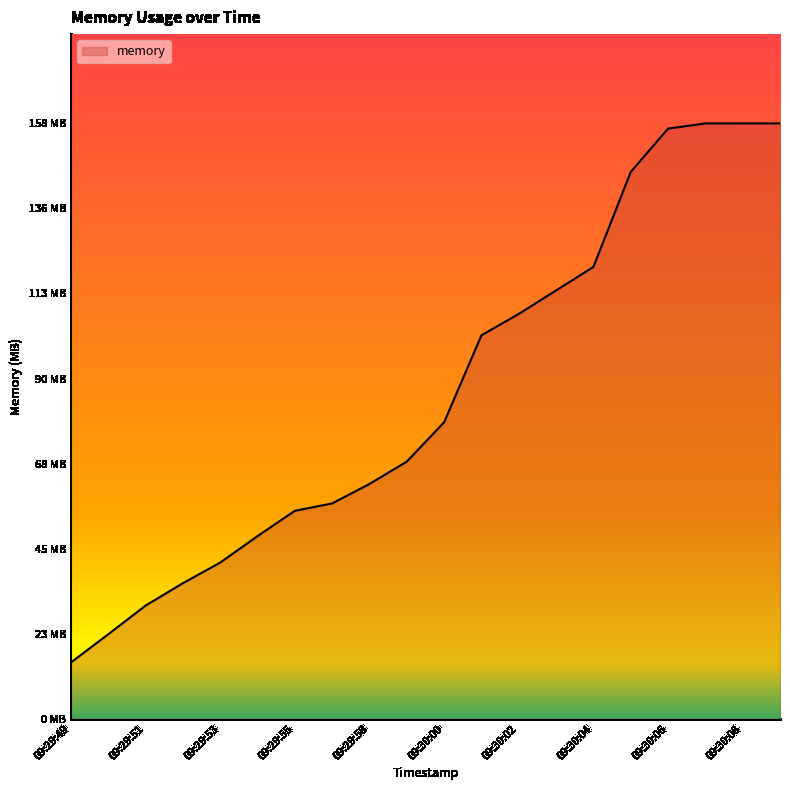

Where does the data first go above 78?

09:30:00